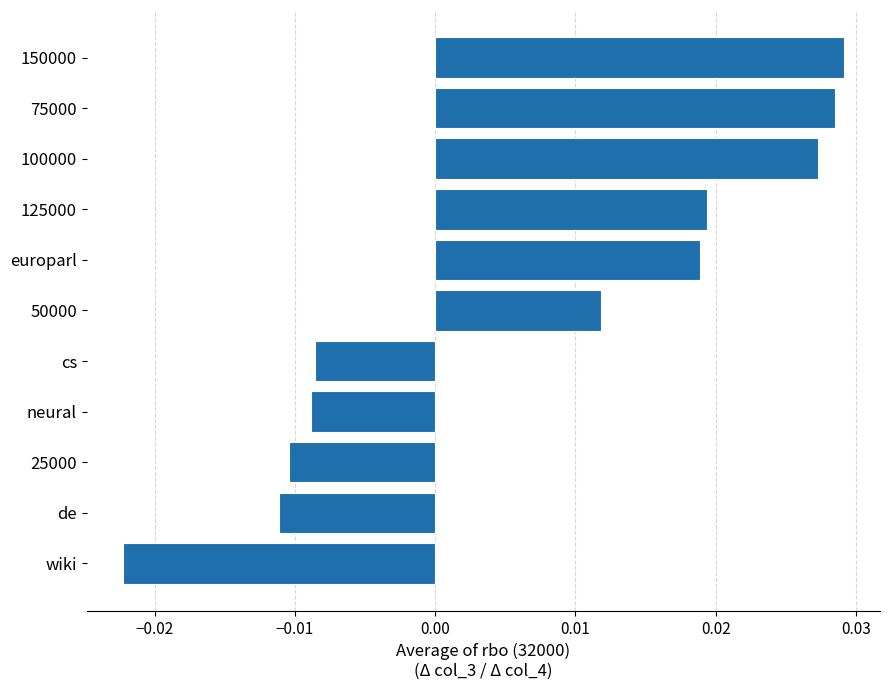

How many values are above zero?

6